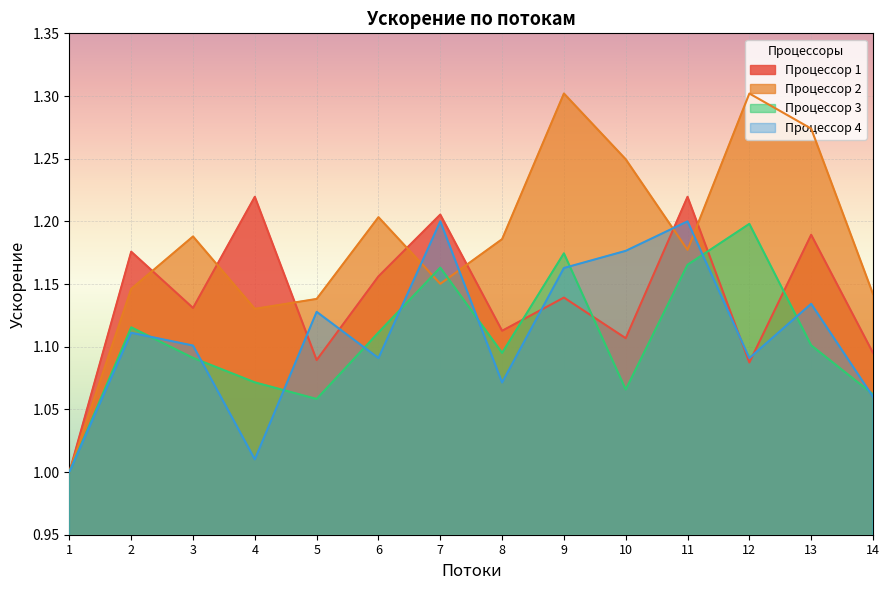

Where is the first local minimum for 3?

5